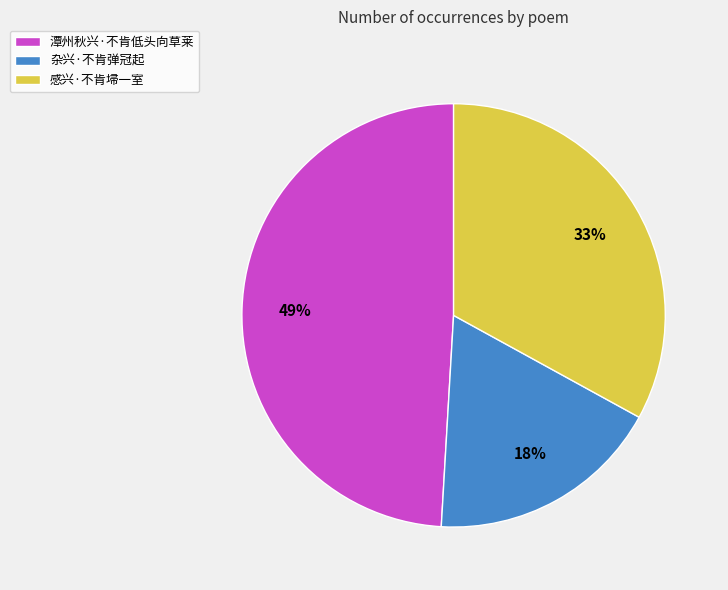

Is it true that 杂兴·不肯弹冠起 is 4% of the pie?

False